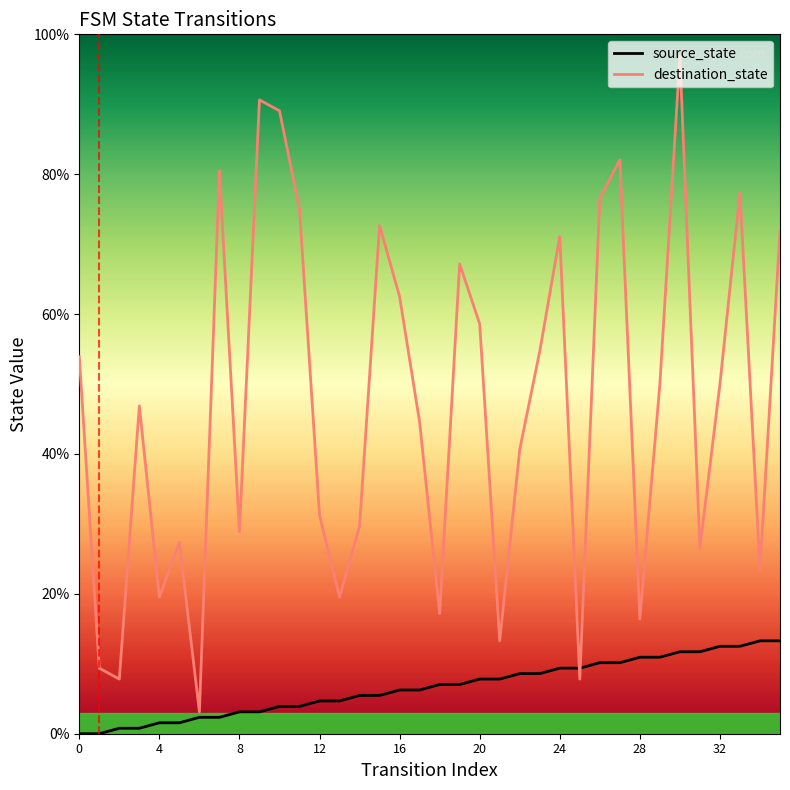

Which series has the largest total across all categories?

destination_state